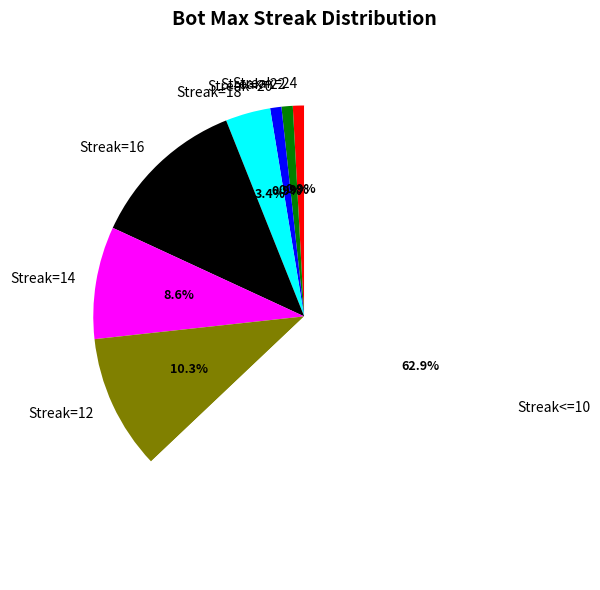

How much of the chart is everything except Streak=12?

89.7%